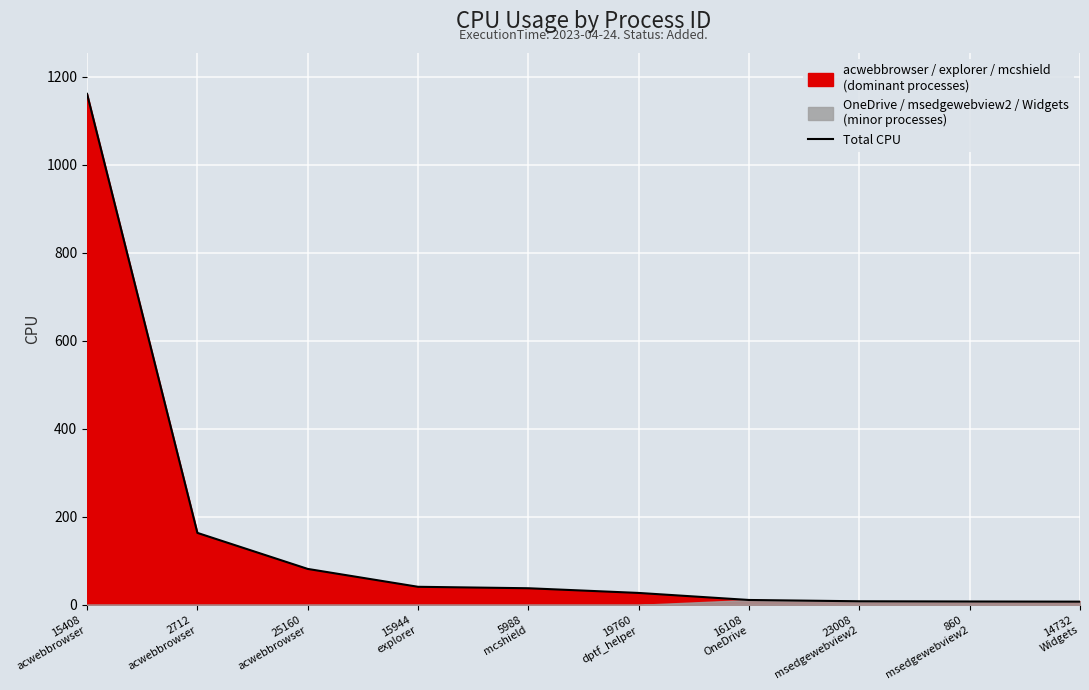

Between 25160
acwebbrowser and 15944
explorer, which is larger?

25160
acwebbrowser